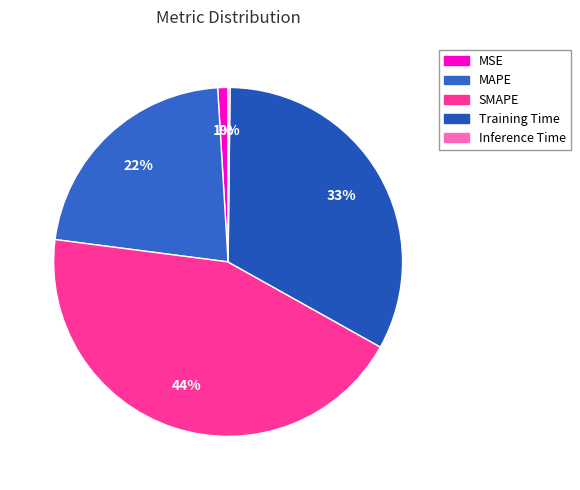

How many segments does this pie chart have?

5